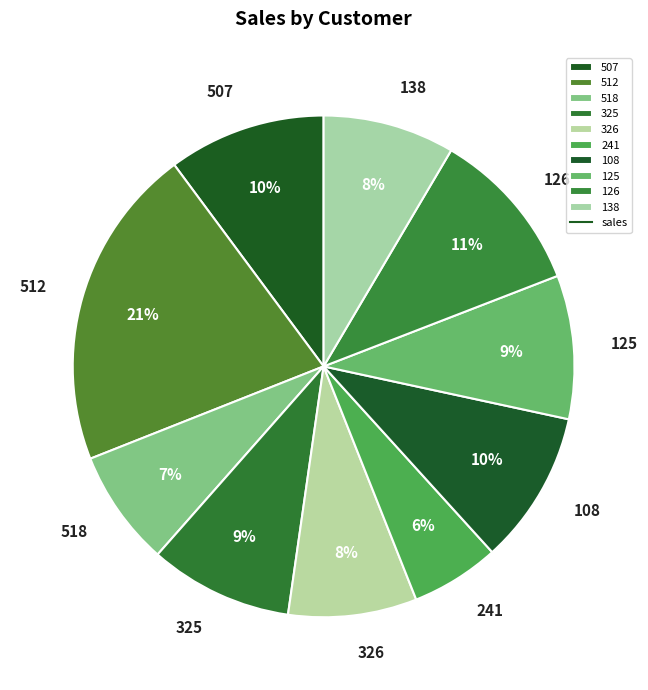

Do 125 and 126 together represent more than half of the pie?

No